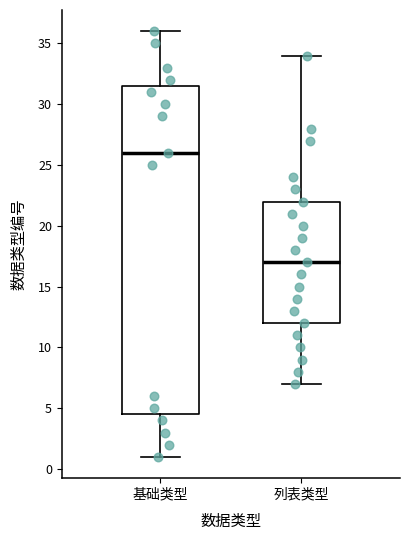

Reading left to right, read every box against the y-axis: the position of its median line, the range the box covers, and the ends of its whiskers. The values are not printed on the chart, so give them approximately, as read against the axis.

基础类型: median 26.0, box 4.5 to 31.5, whiskers 1.0 to 36.0
列表类型: median 17.0, box 12.0 to 22.0, whiskers 7.0 to 34.0